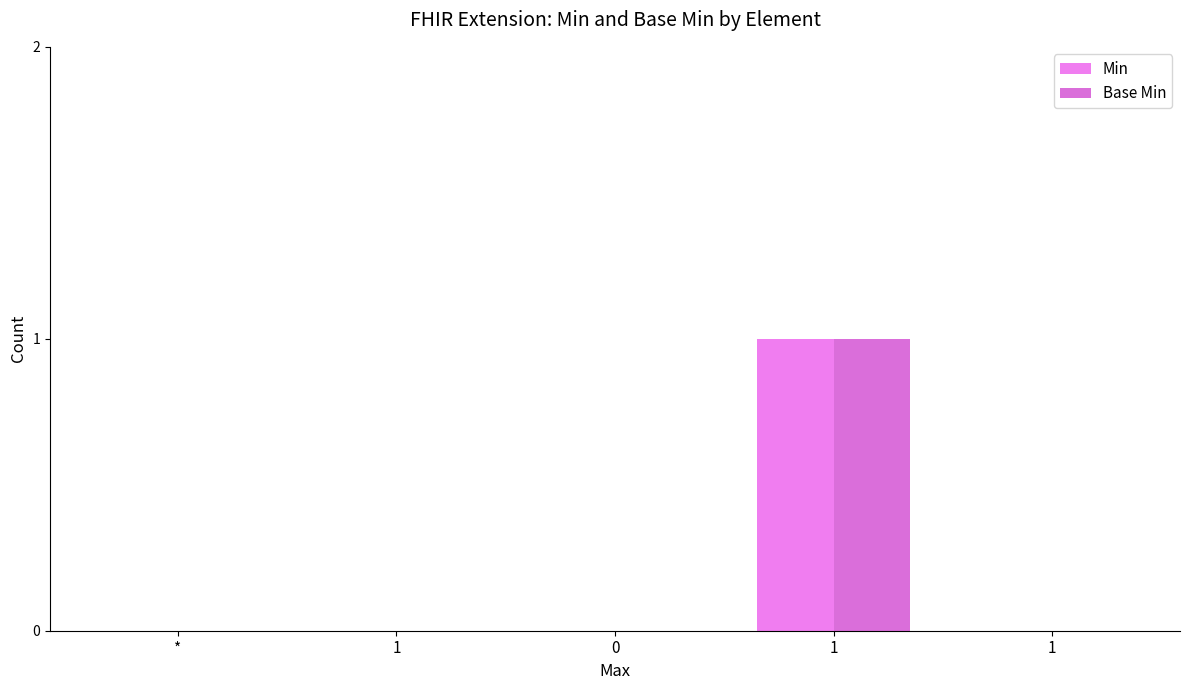

At which label does Min reach its minimum?

*